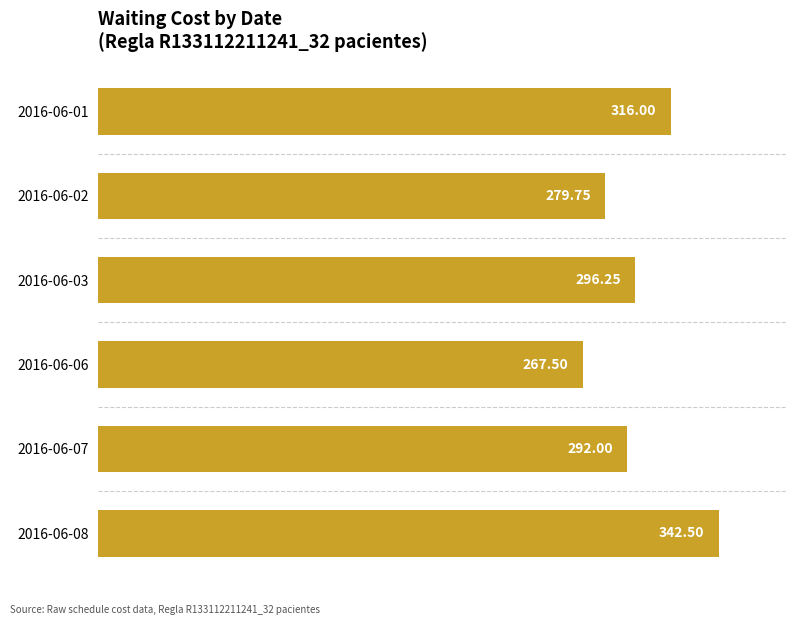

List the labels in order of value, smallest first.

2016-06-06, 2016-06-02, 2016-06-07, 2016-06-03, 2016-06-01, 2016-06-08